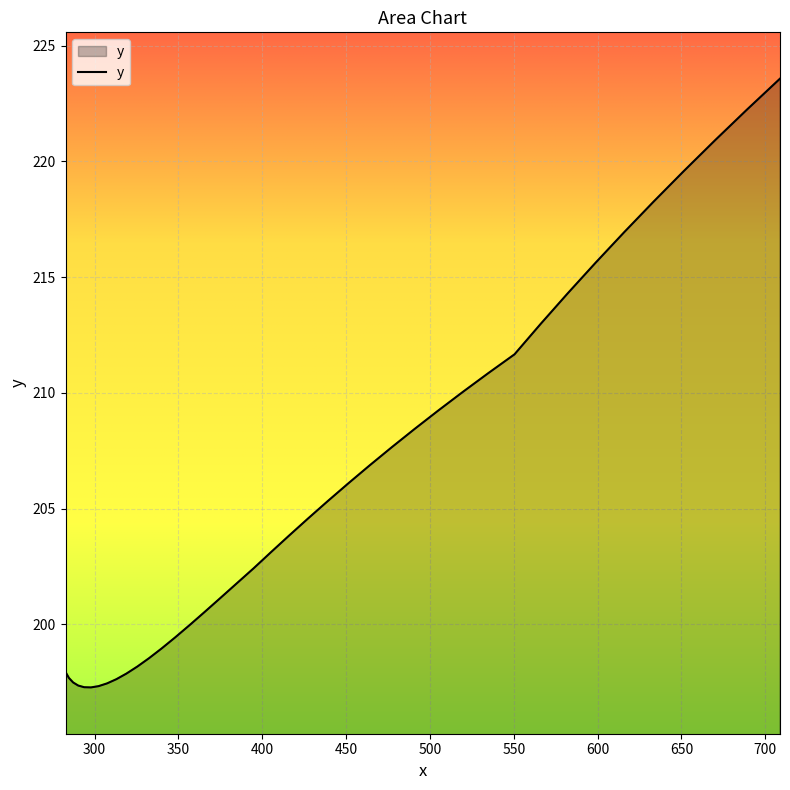

What is the difference between the maximum and minimum values?

26.3